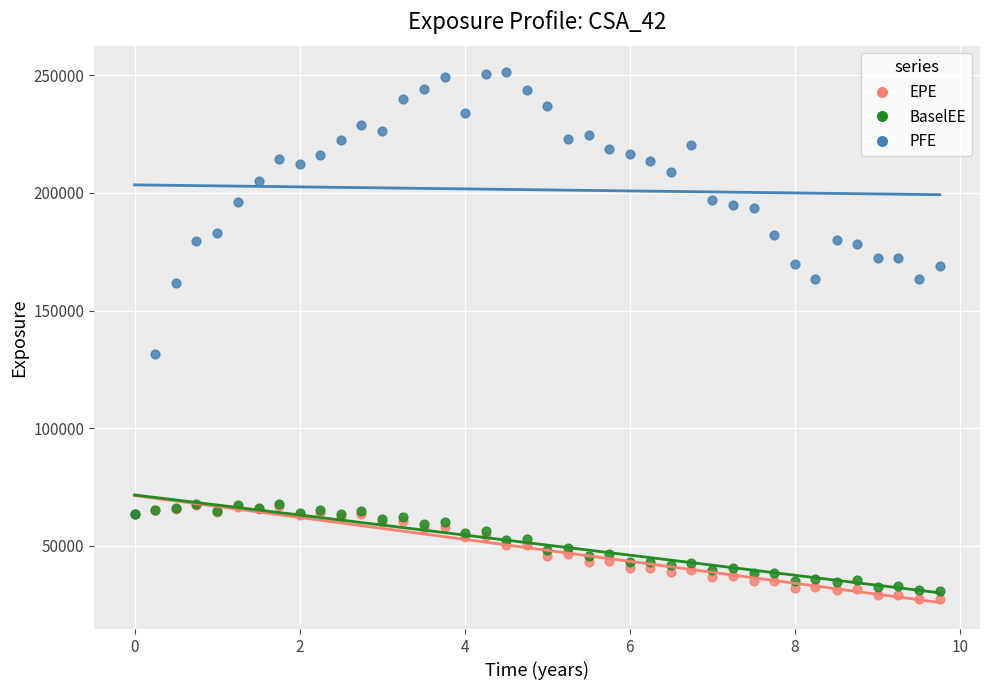

Across all series, what Y value is closest to 139244?

131731.0